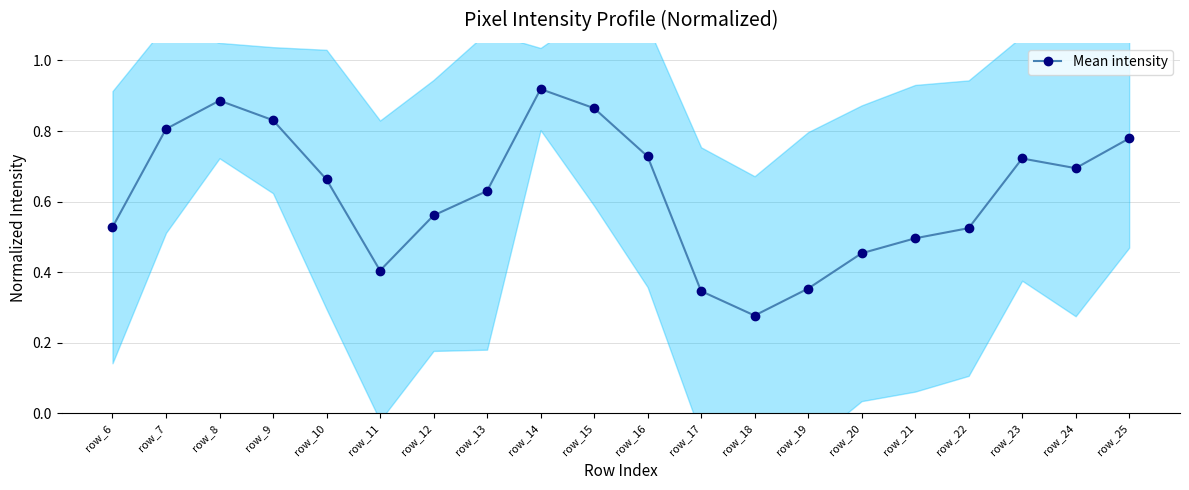

What is the difference between the second highest and minimum values?

0.6